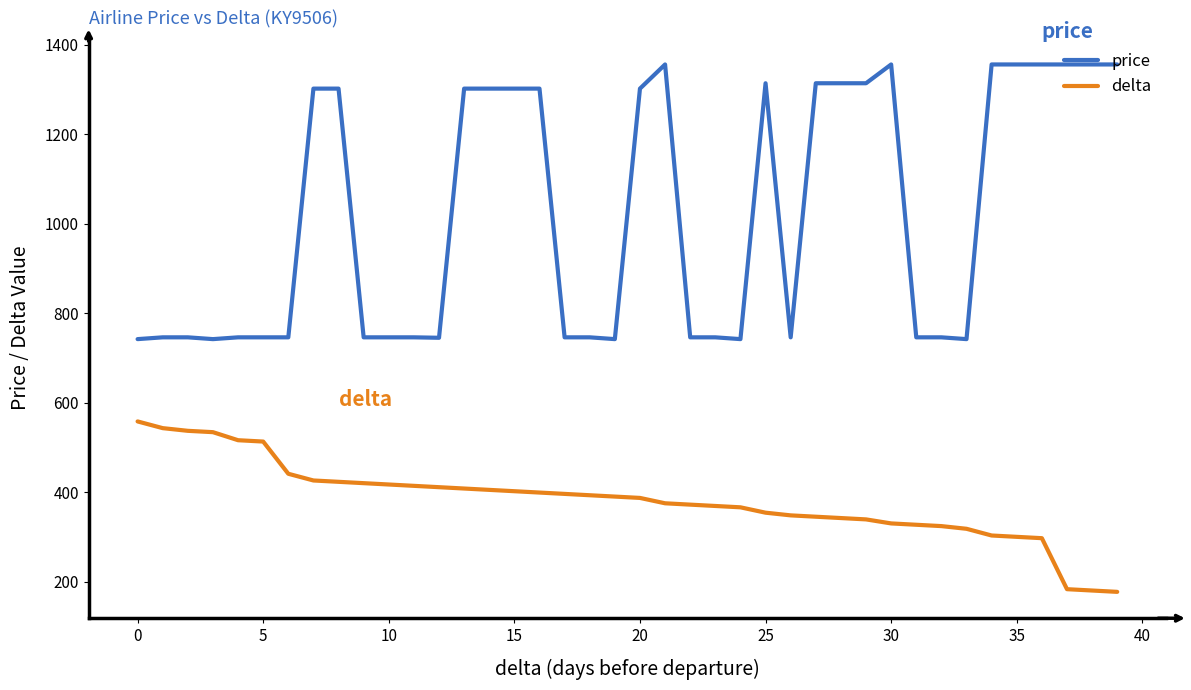

What is the difference between the maximum and minimum values in the delta series?

381